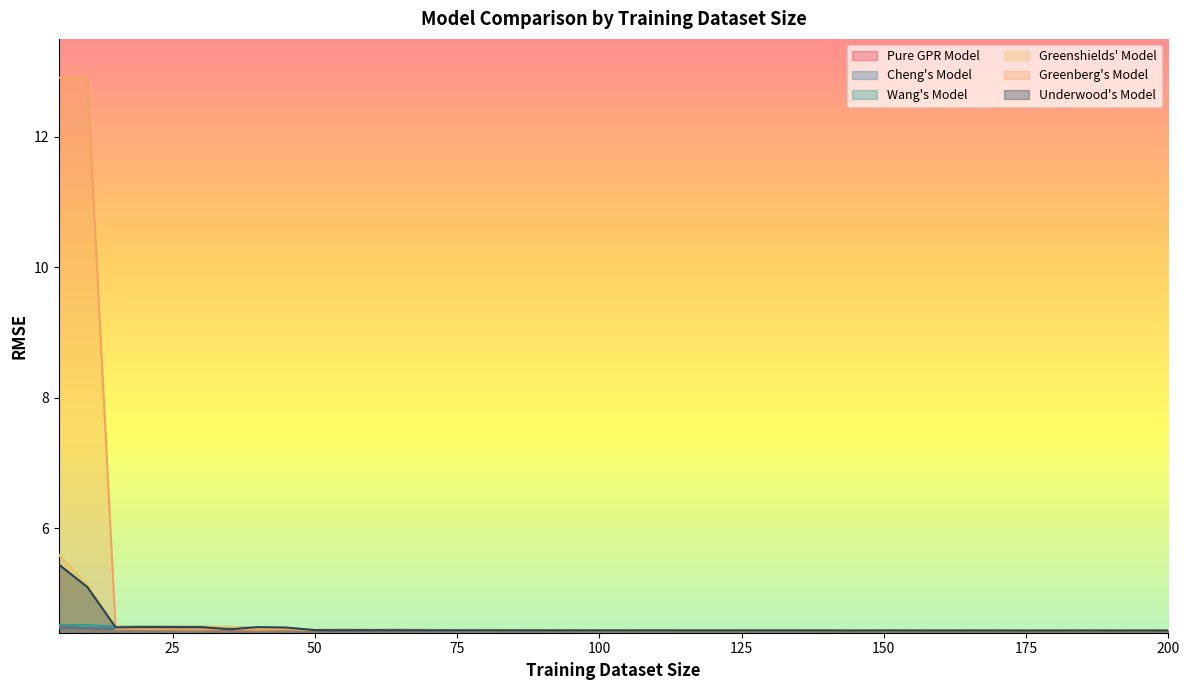

How many lines are shown in the chart?

6